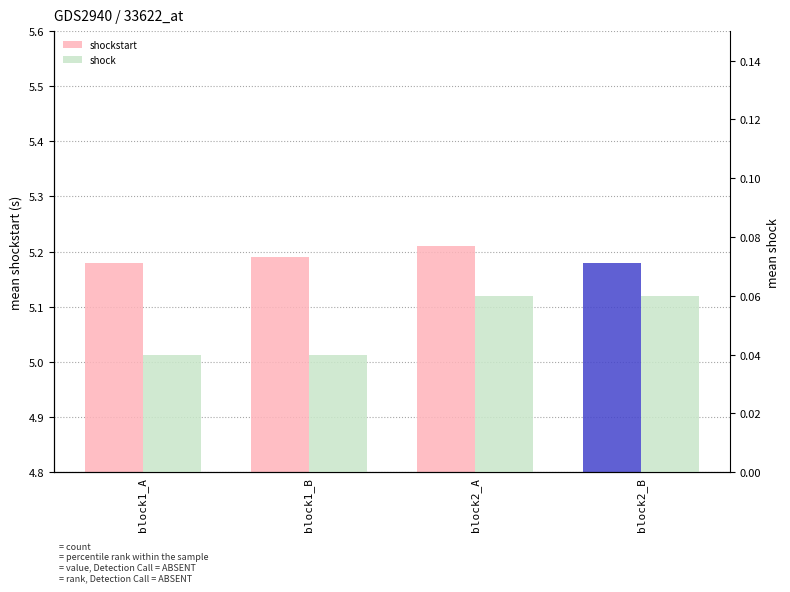

How many shock values are between 0 and 1?

4